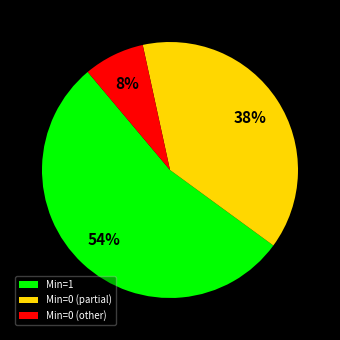

The Min=1 slice represents 54% of the pie. True or false?

True